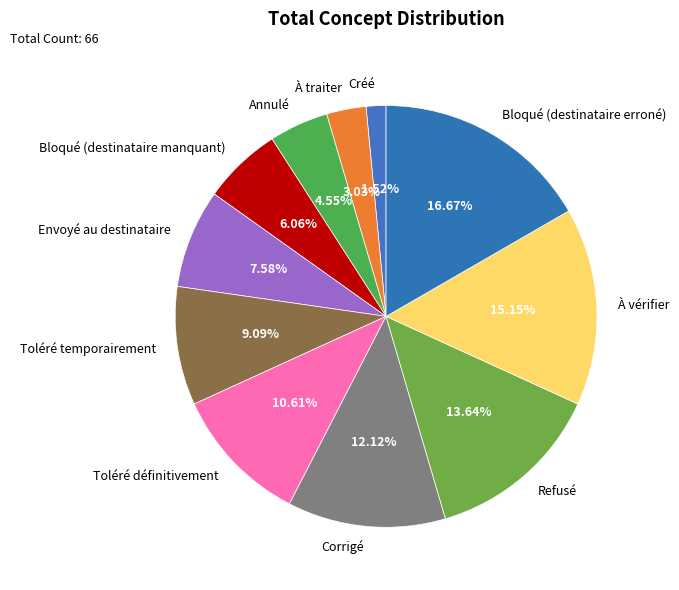

To the nearest percent, what is the difference between the largest and smallest slice percentages?

15%